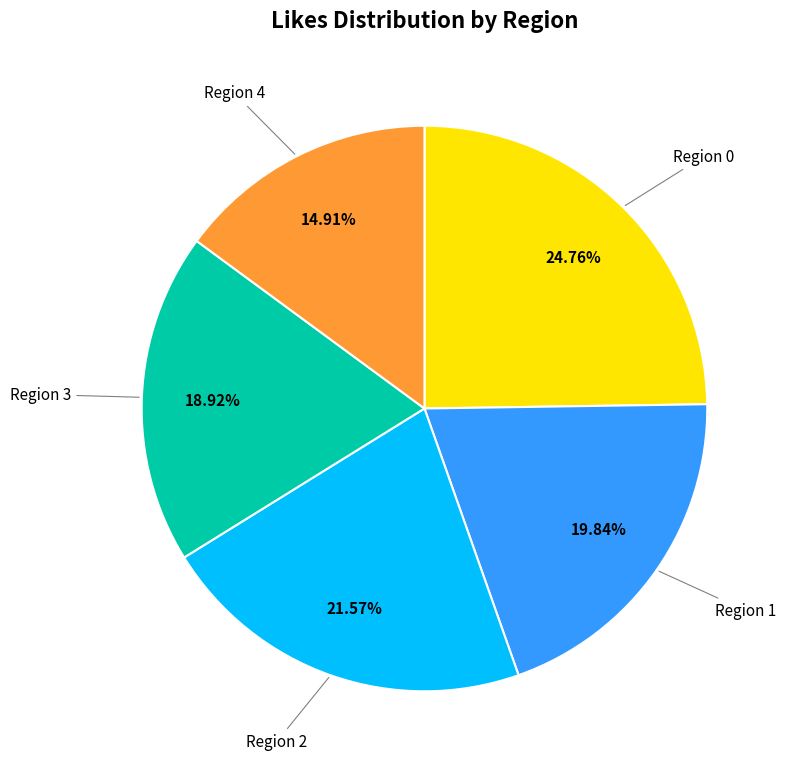

Is the sum of Region 3 and Region 1 greater than half?

No